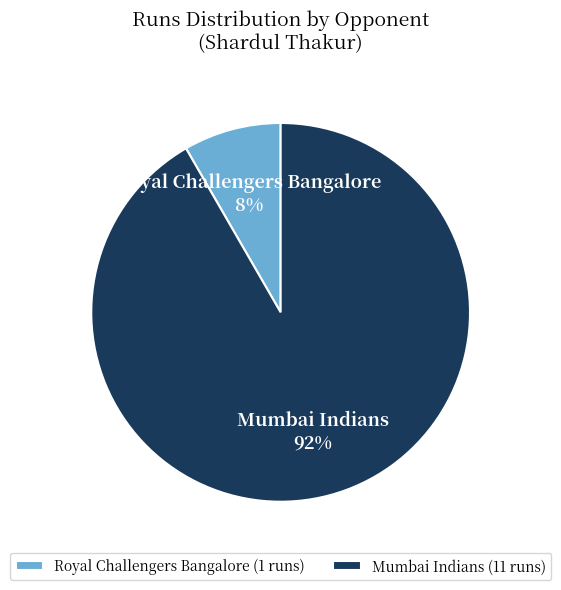

To the nearest percent, what percentage of the pie is Royal Challengers Bangalore?

8%